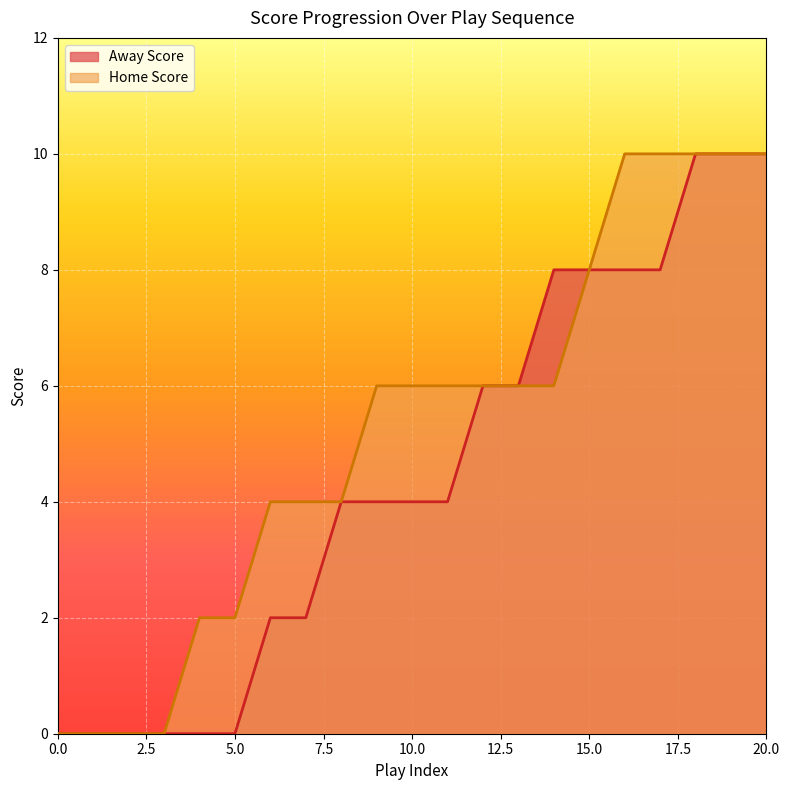

What is the value of the Away Score point at the 7th from the left?

2